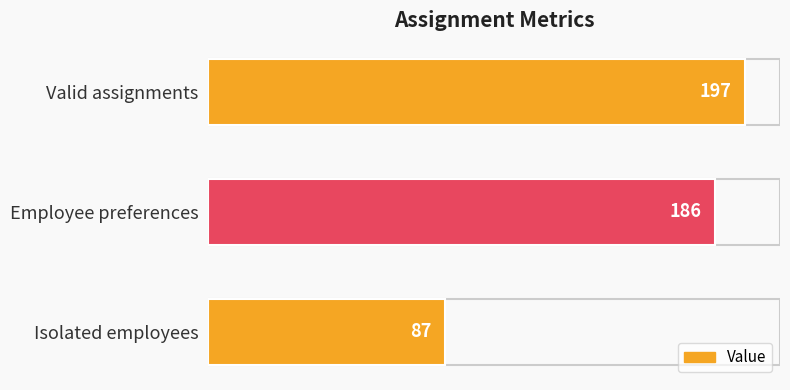

List the labels in order of value, largest first.

Valid assignments, Employee preferences, Isolated employees